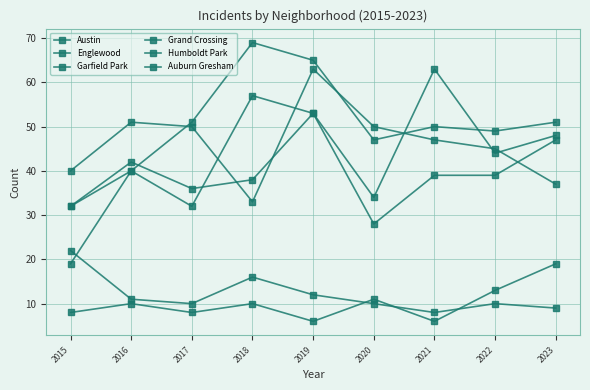

True or false: Humboldt Park and Garfield Park cross at least once.

False